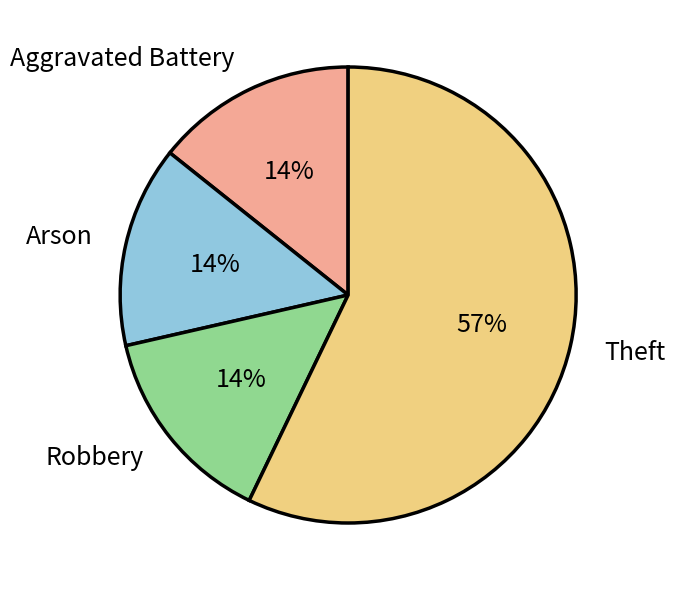

How many slices are in this pie chart?

4